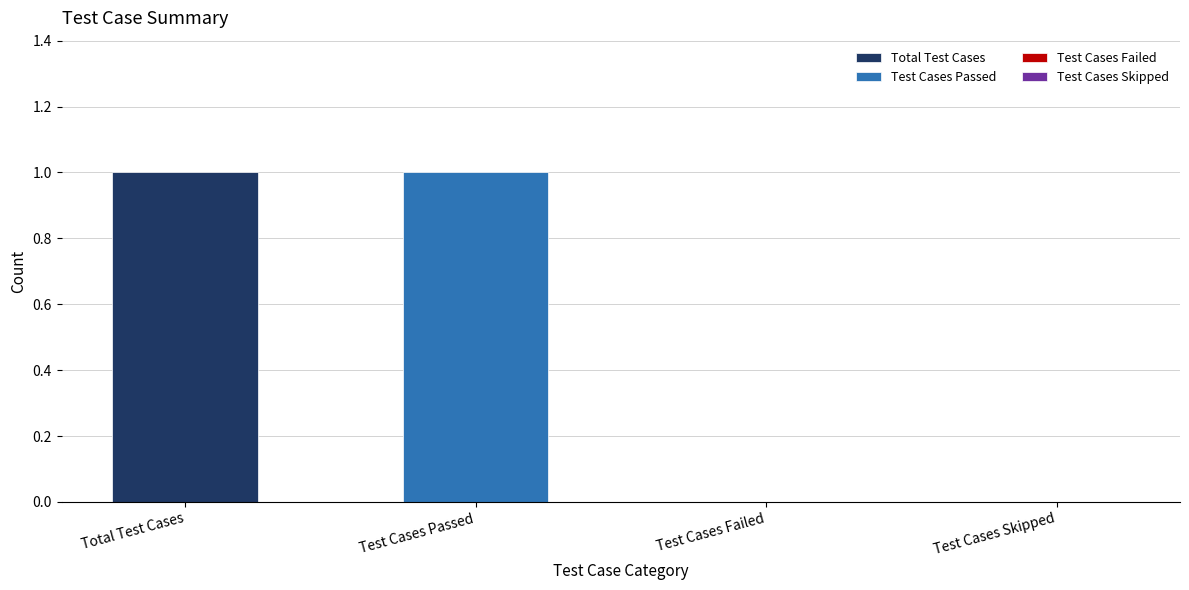

What position from the right is Test Cases Failed?

2